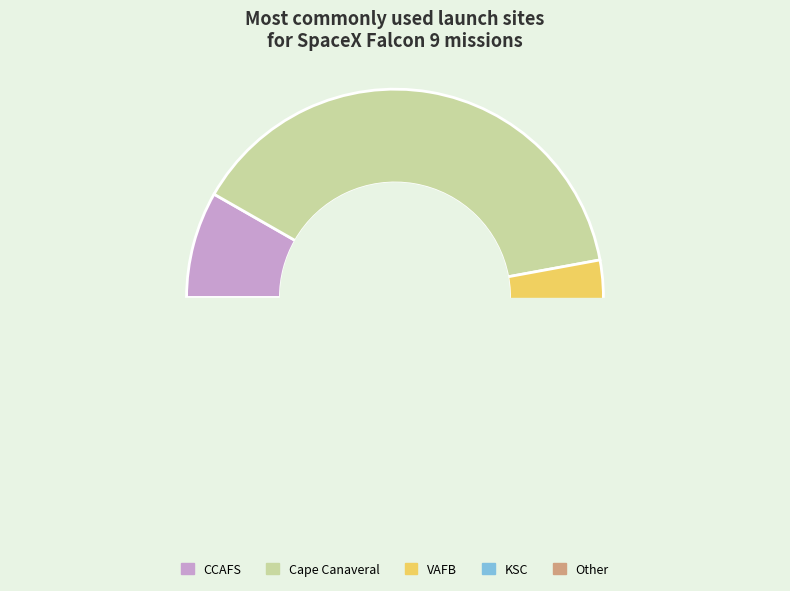

Is the sum of Cape Canaveral and KSC greater than half?

Yes